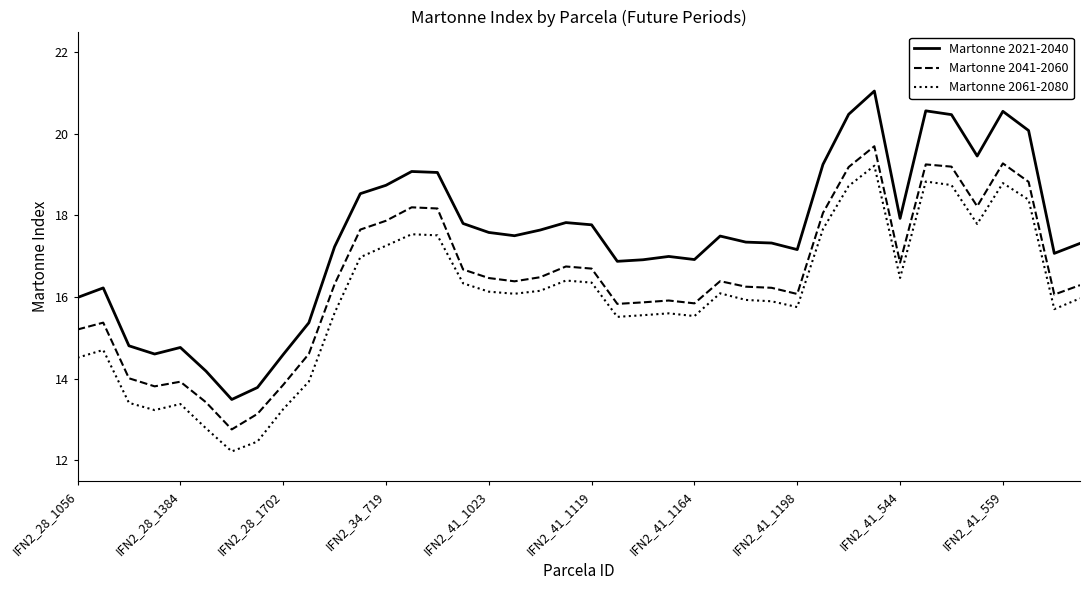

Rank the series by their average value, from lowest to highest.

Martonne 2061-2080, Martonne 2041-2060, Martonne 2021-2040